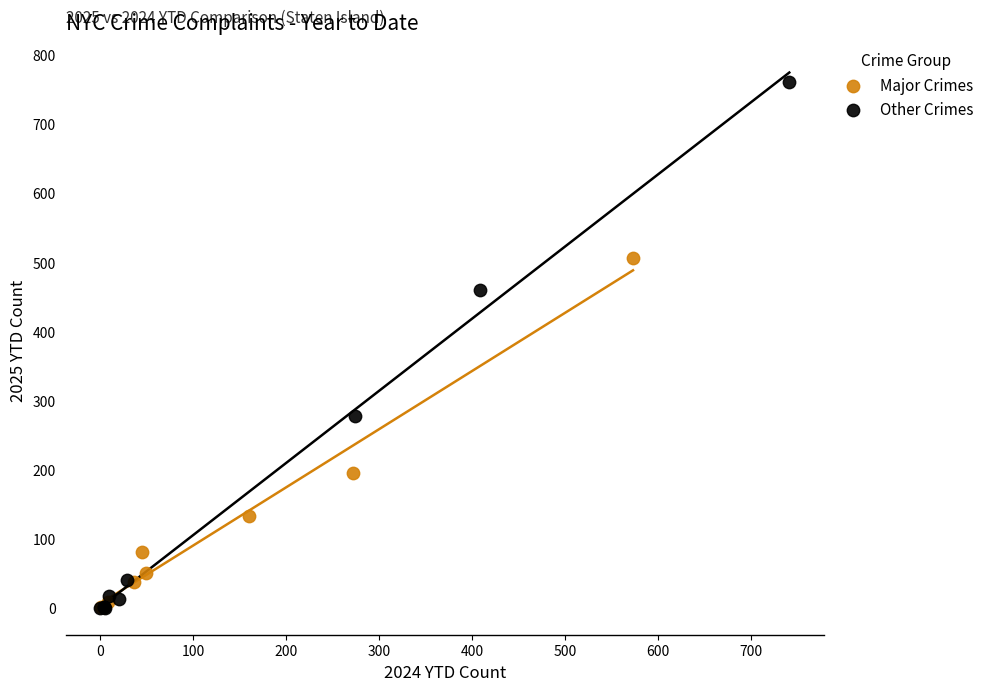

Which series has the widest spread of Y values?

Other Crimes